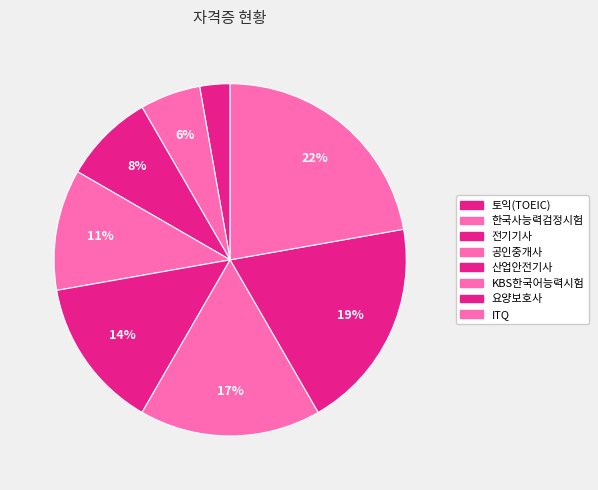

How many slices are in this pie chart?

8